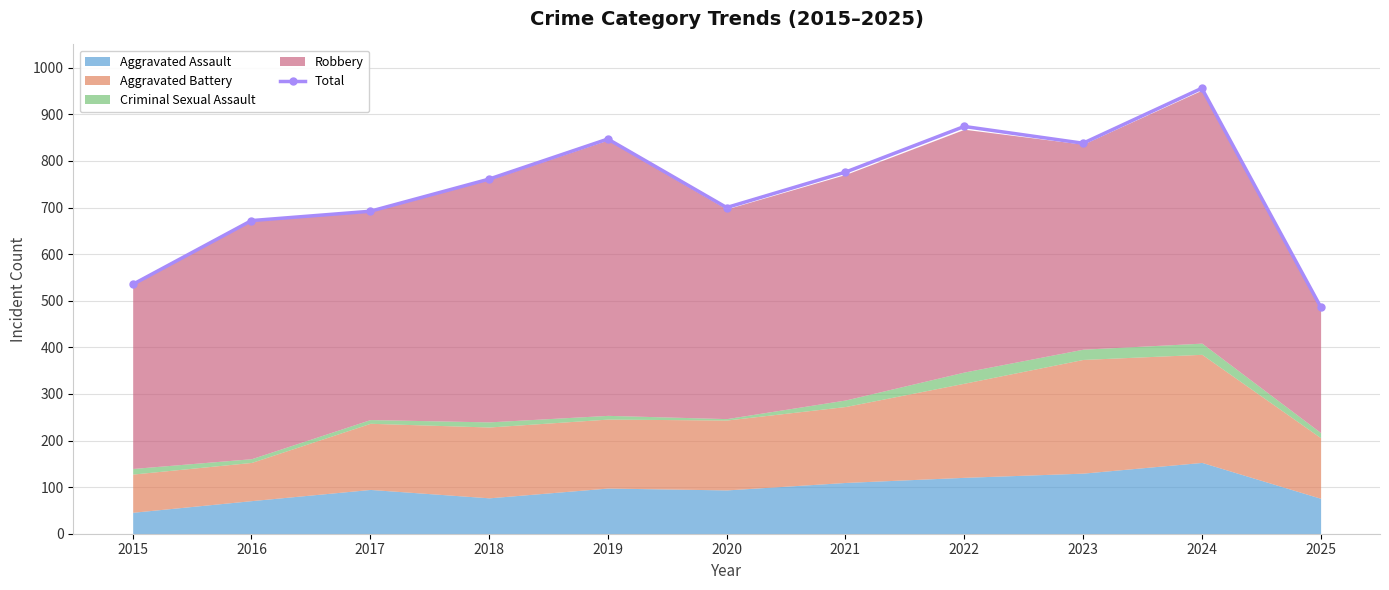

At which category does the data reach its first local valley?

2020